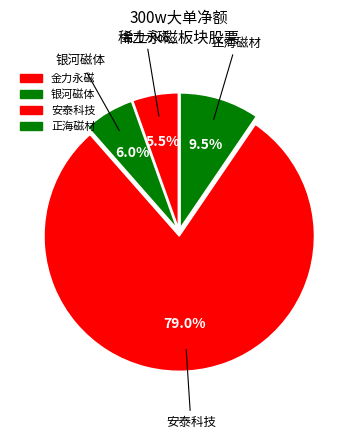

What is the majority slice?

安泰科技